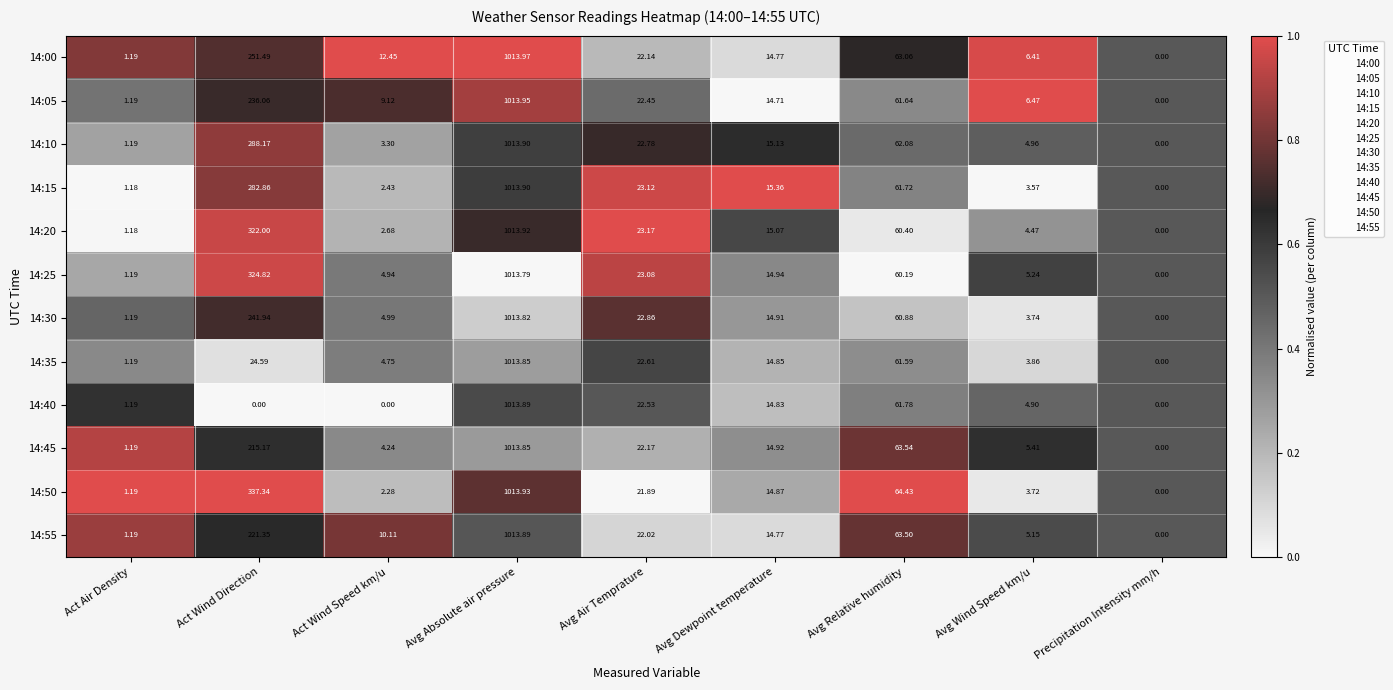

Which category has the highest value across all series?

Avg Absolute air pressure